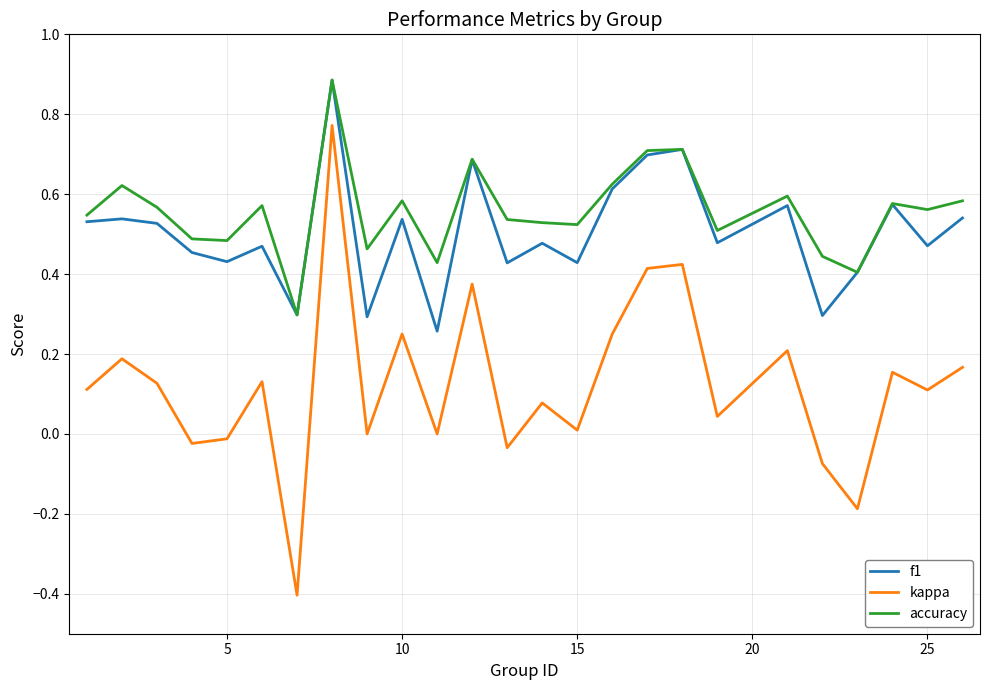

Which series has the widest spread of values?

kappa